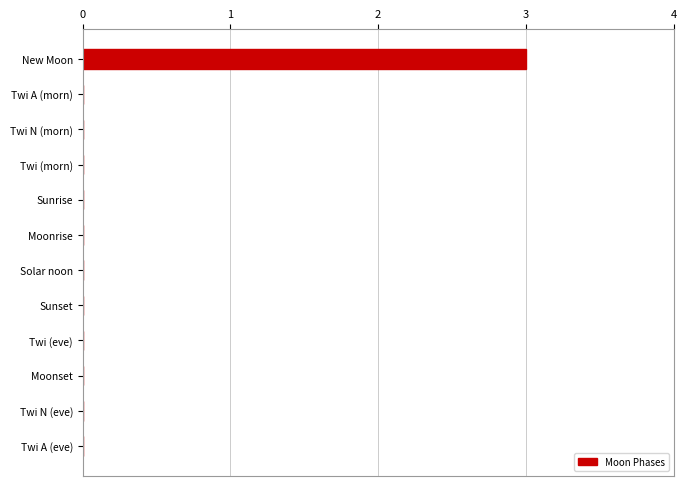

True or false: the data shows 1 at Moonrise.

False